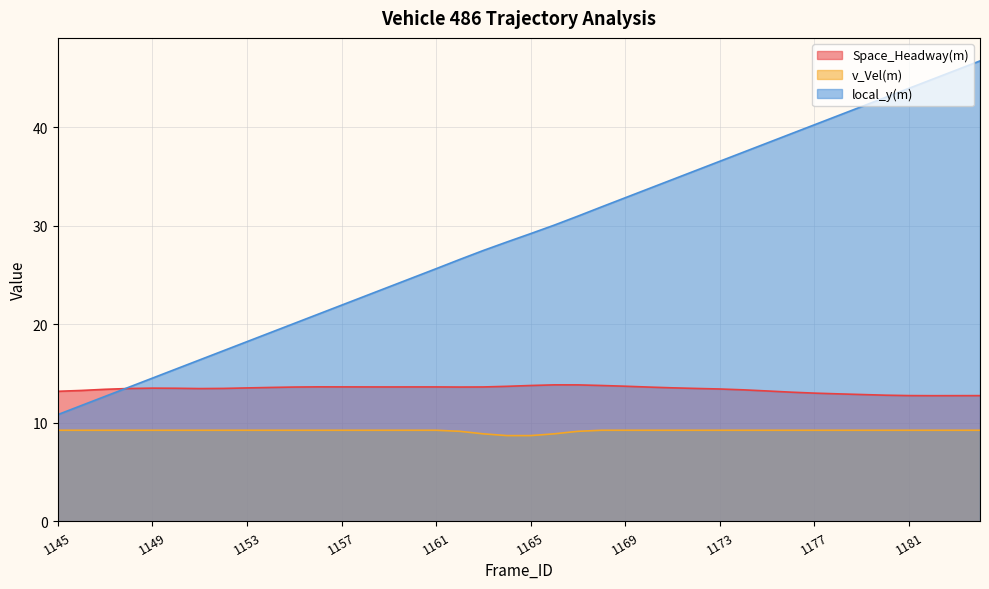

True or false: v_Vel(m) has a value of 2.1 at 1153.

False